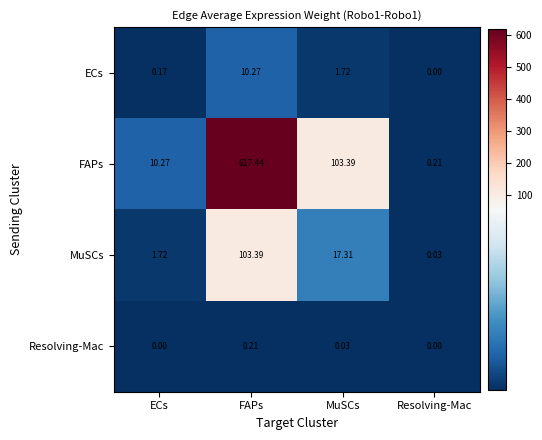

Which category has the highest value in the Resolving-Mac series?

FAPs